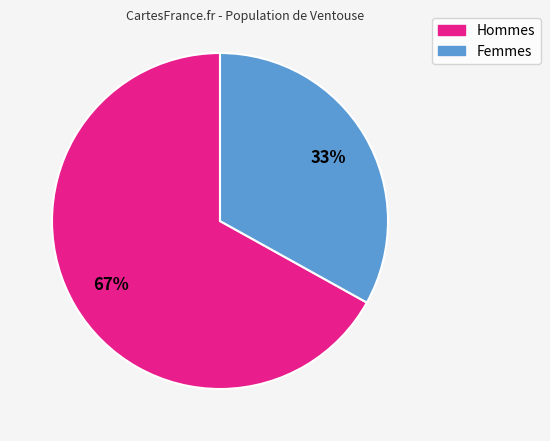

Is there any slice that represents more than half of the pie?

Yes